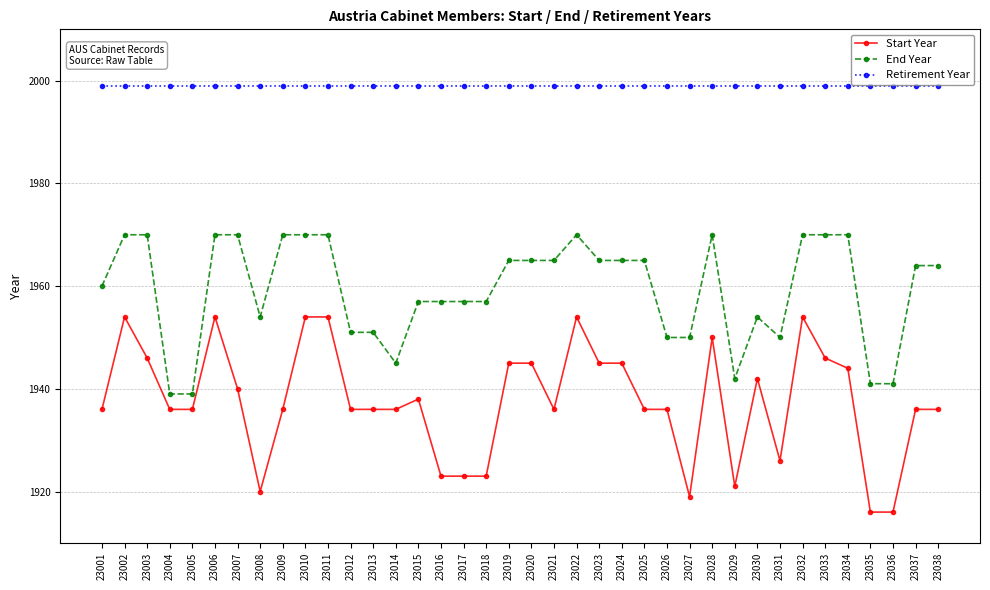

At which category does Start Year reach its first local peak?

23002